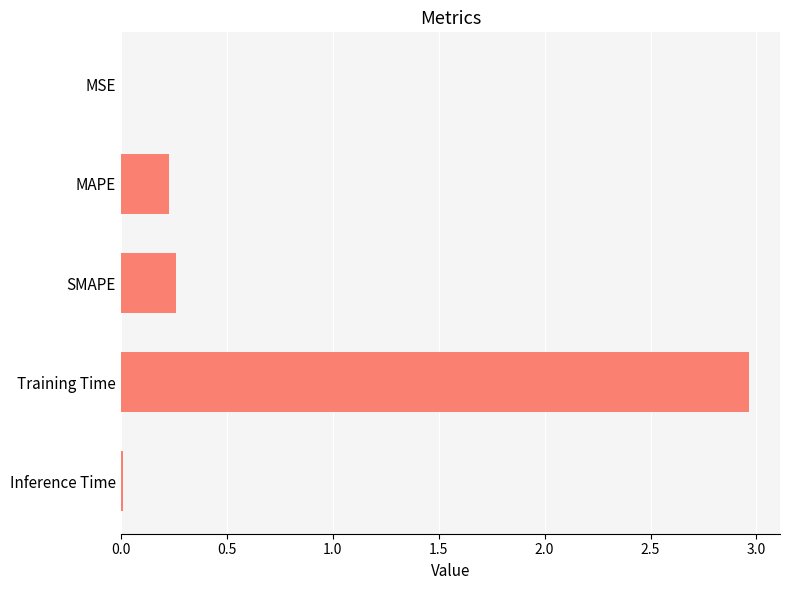

At which category does the chart reach its peak across all series?

Training Time